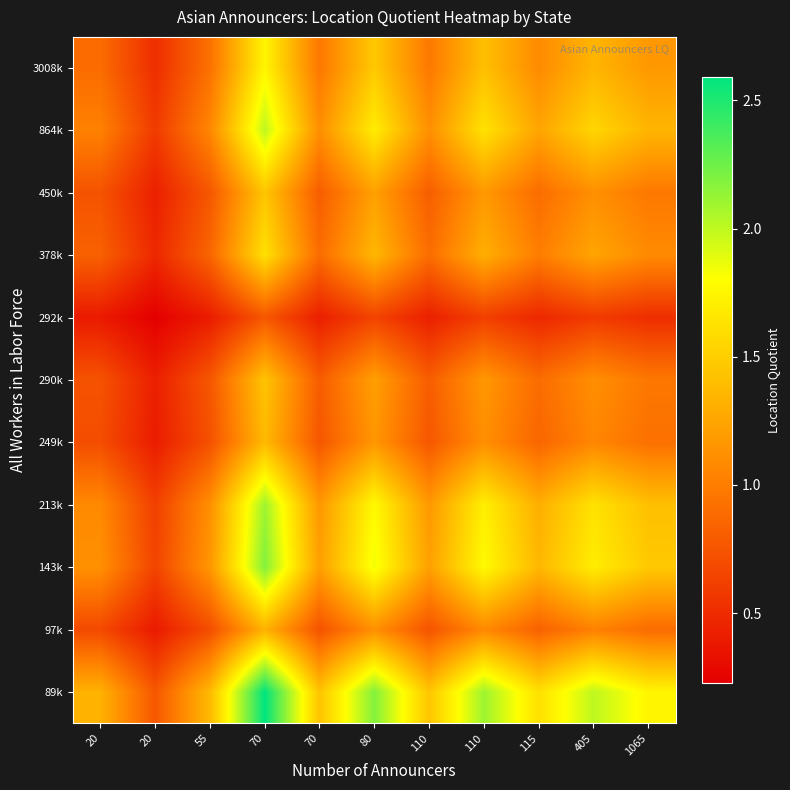

Which label corresponds to the smallest value in the chart?

20